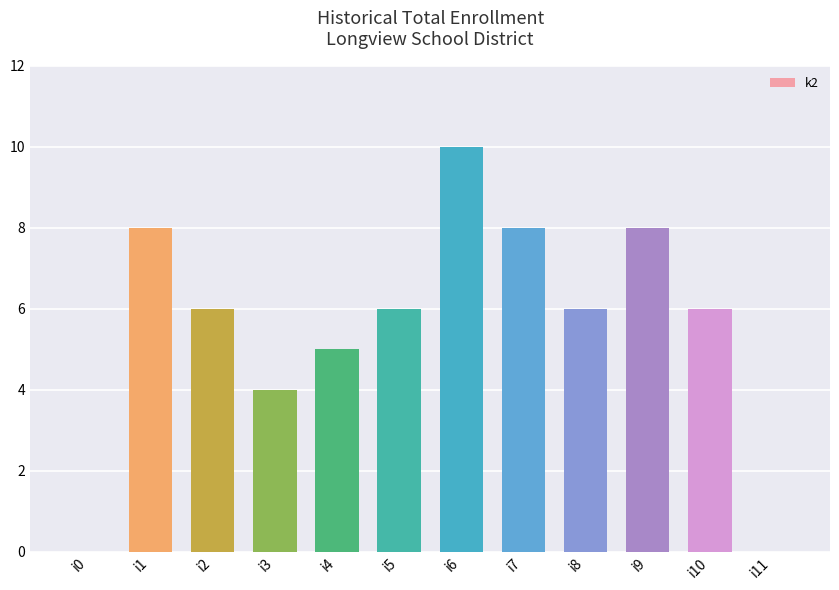

What is the change in value from i1 to i10?

-2